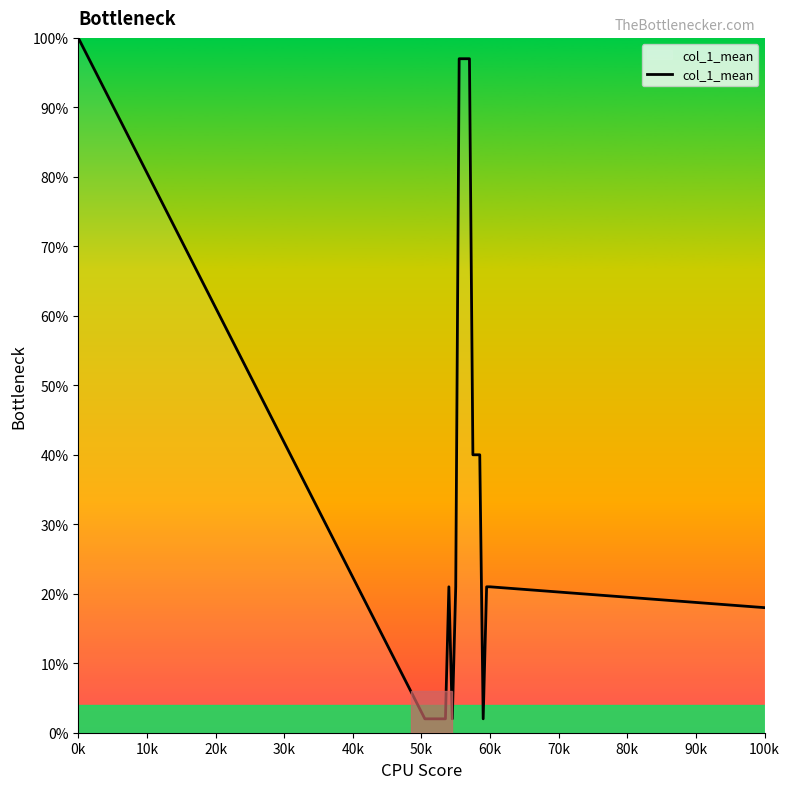

What is the greatest value displayed?

100